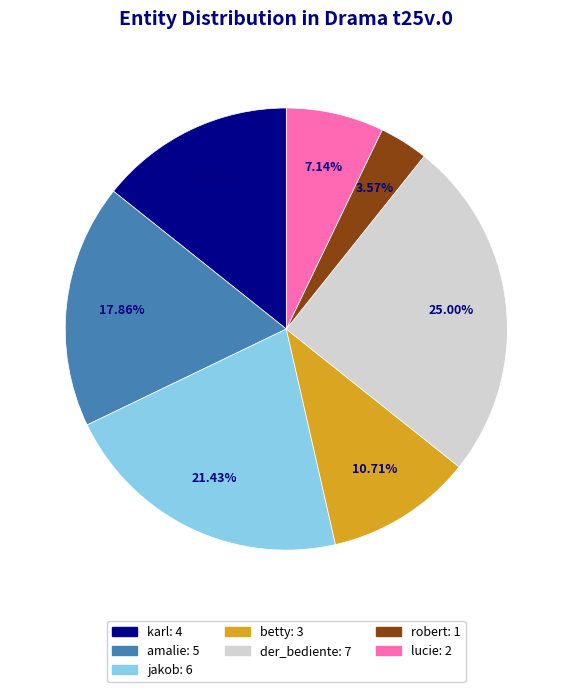

Does any single category account for the majority?

No